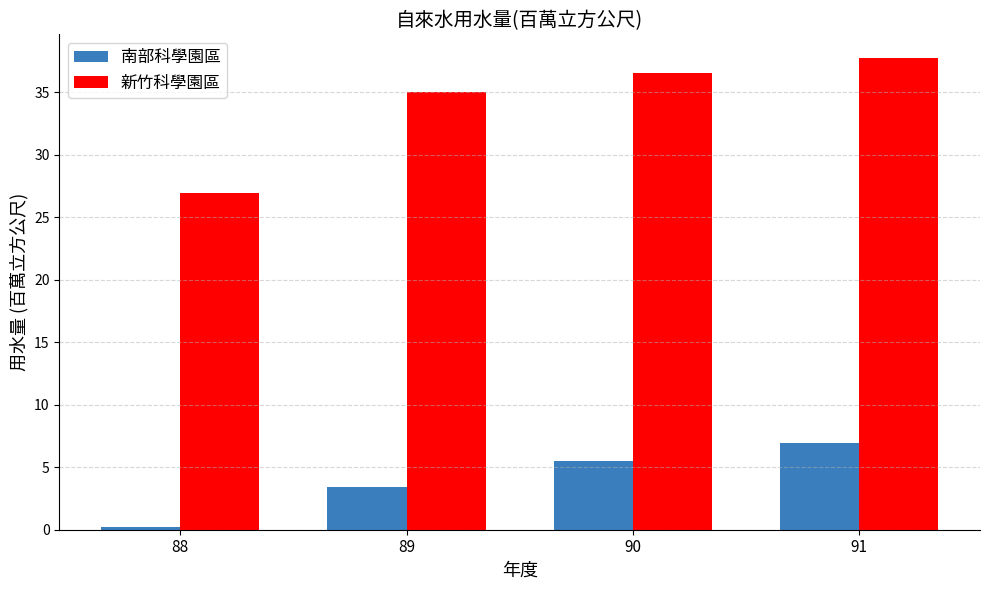

What value does the 南部科學園區 series have at 89?

3.4